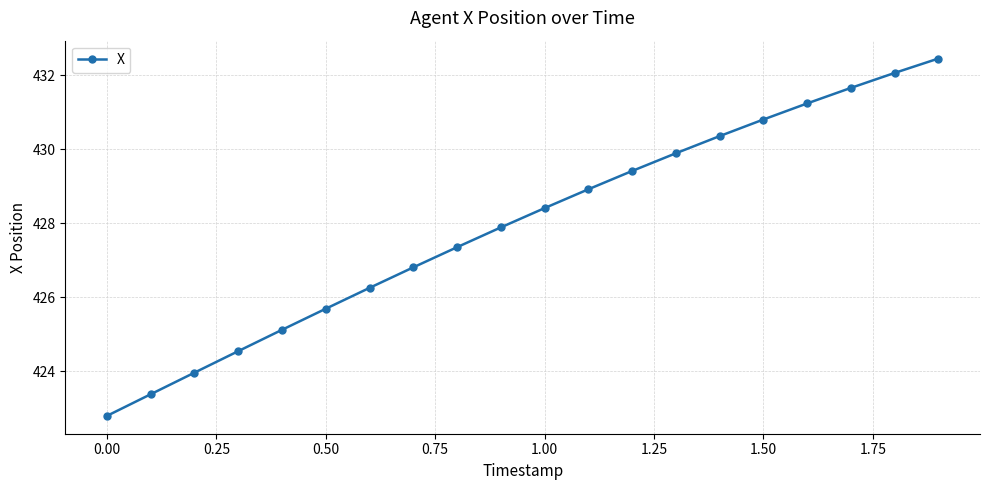

What is the value of the 3rd point from the left?

424.0